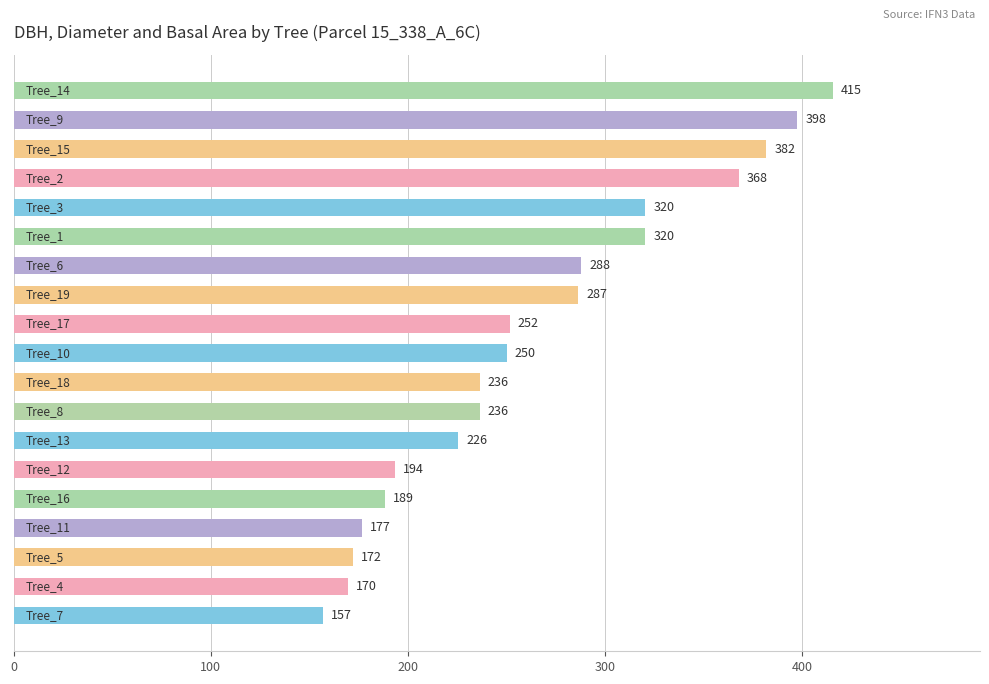

Count the number of data series in this chart.

1